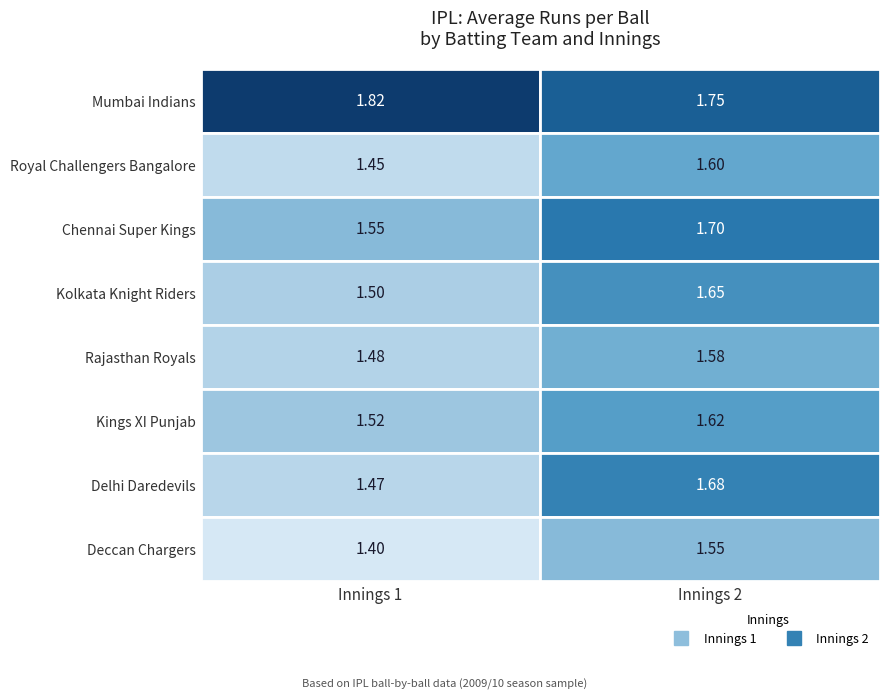

What is the difference between the maximum and minimum values in the Chennai Super Kings series?

0.1